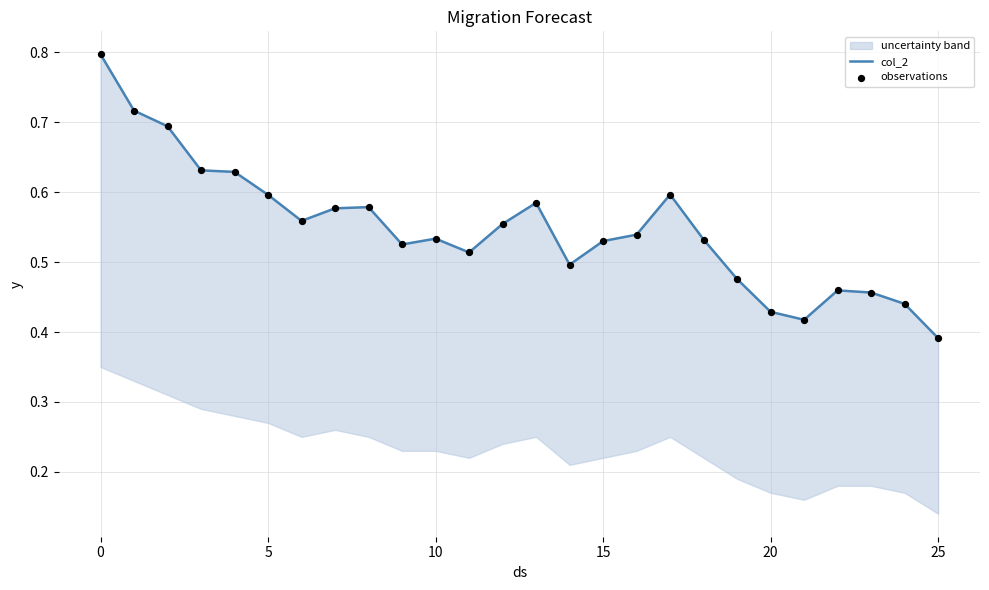

Which series has the largest Y range (max minus min)?

col_2